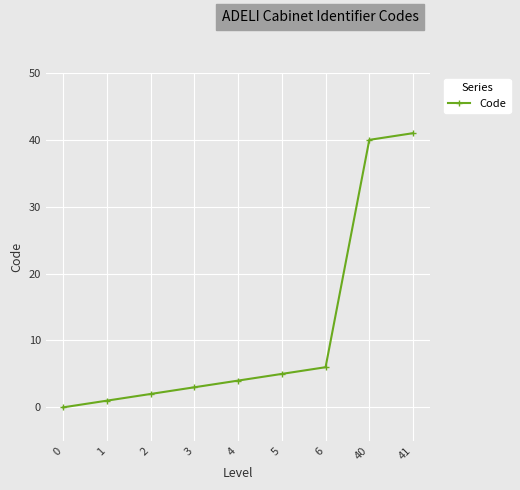

How many values are above zero?

8